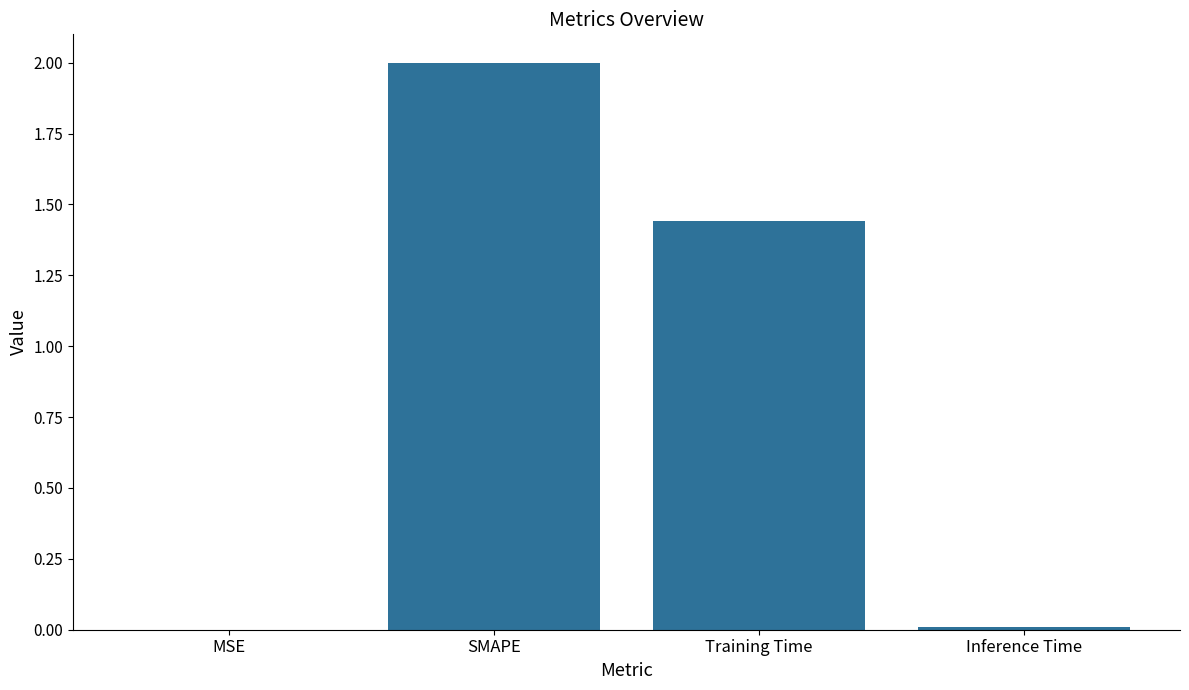

Between SMAPE and Inference Time, which is larger?

SMAPE